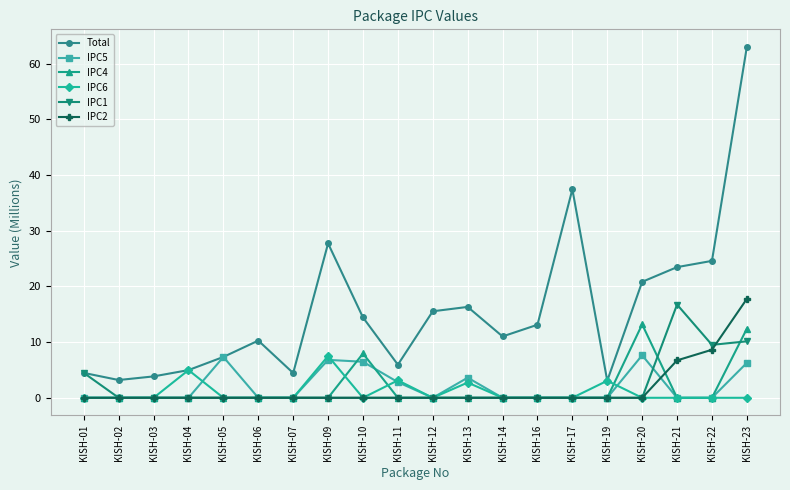

Between KISH-14 and KISH-21, which series saw the biggest shift?

IPC1